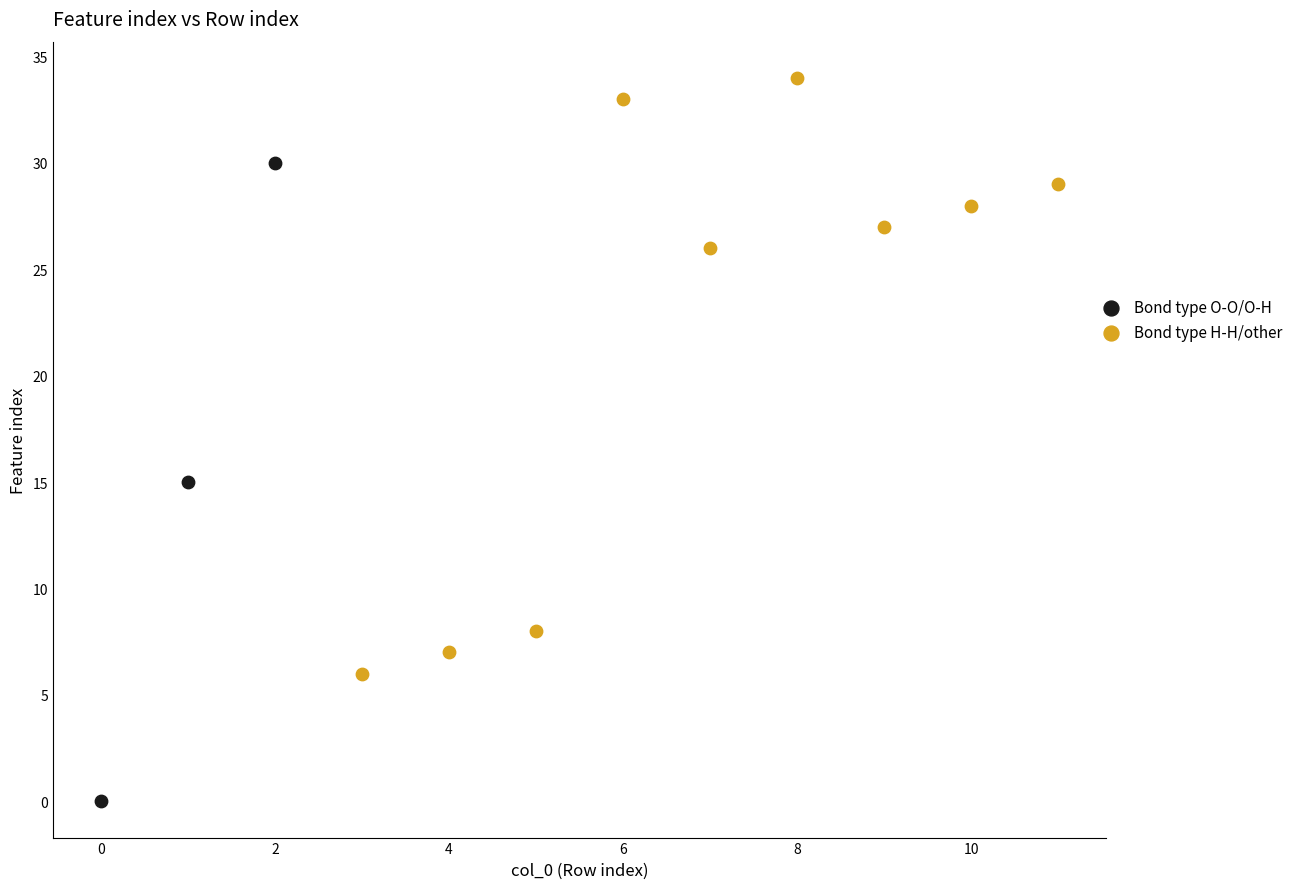

Which series contains the highest Y value?

Bond type H-H/other